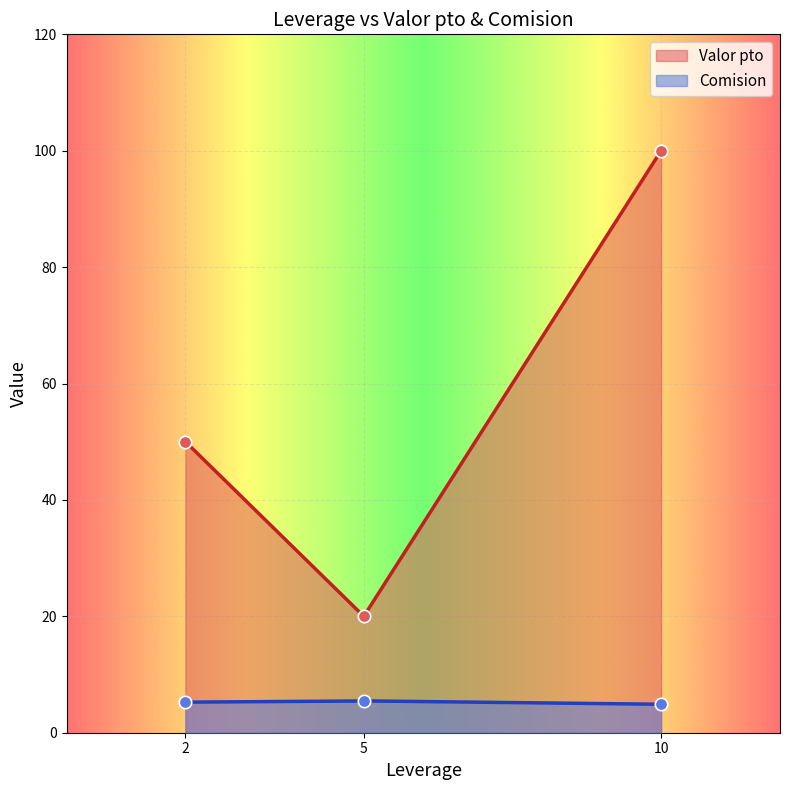

What is the lowest value of the Valor pto series?

20.0